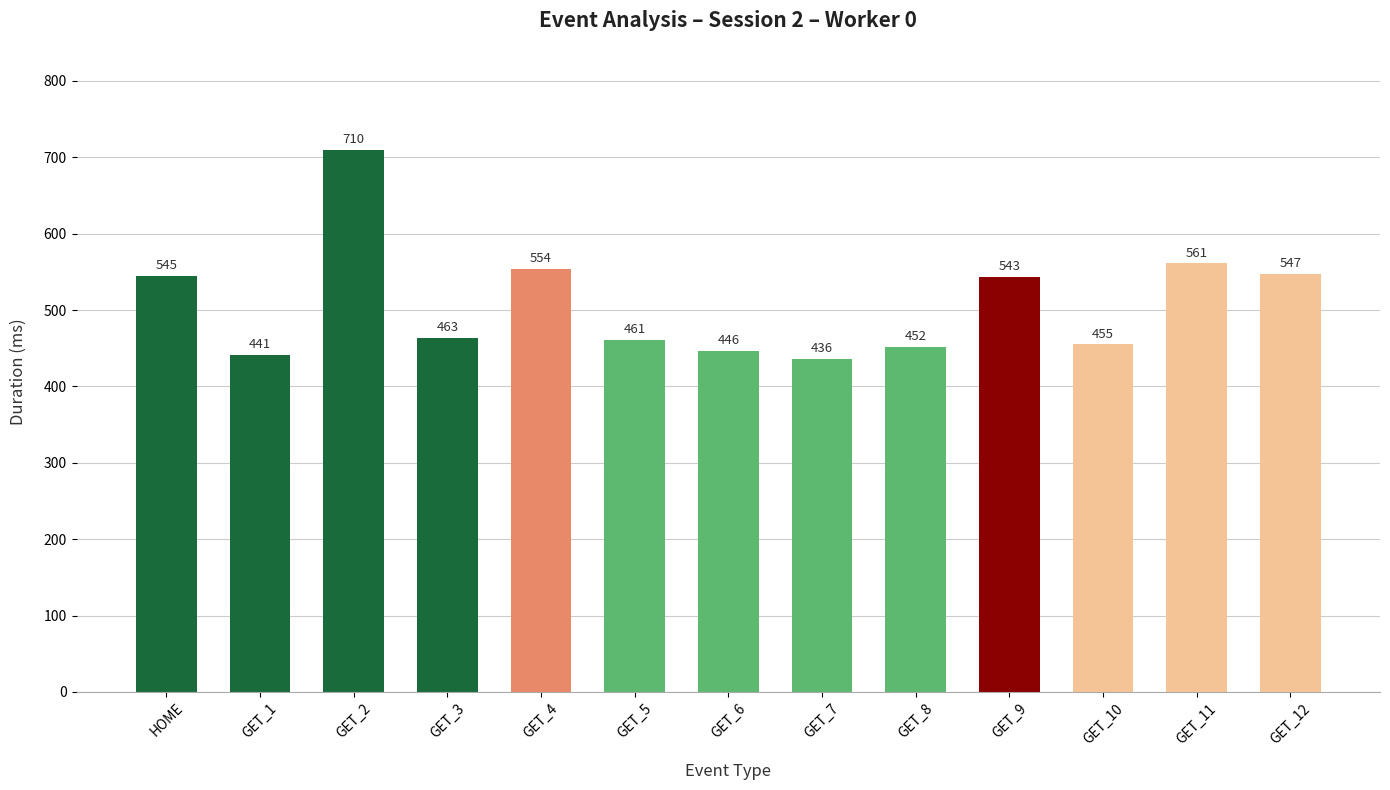

What is the minimum value shown in the chart?

436